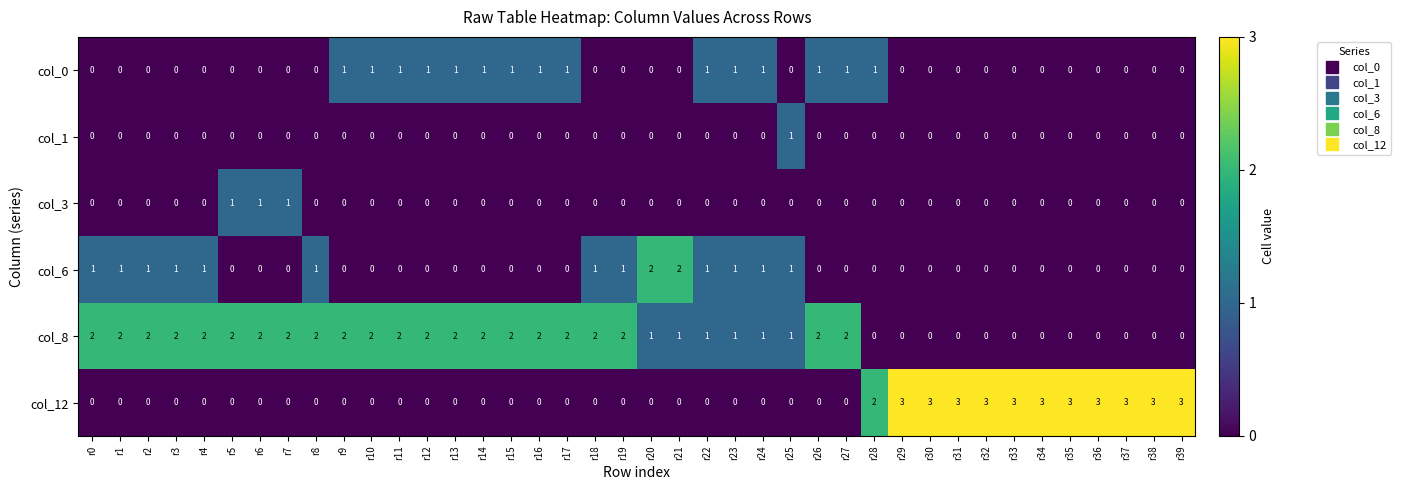

Which series has the largest range (max minus min)?

col_12